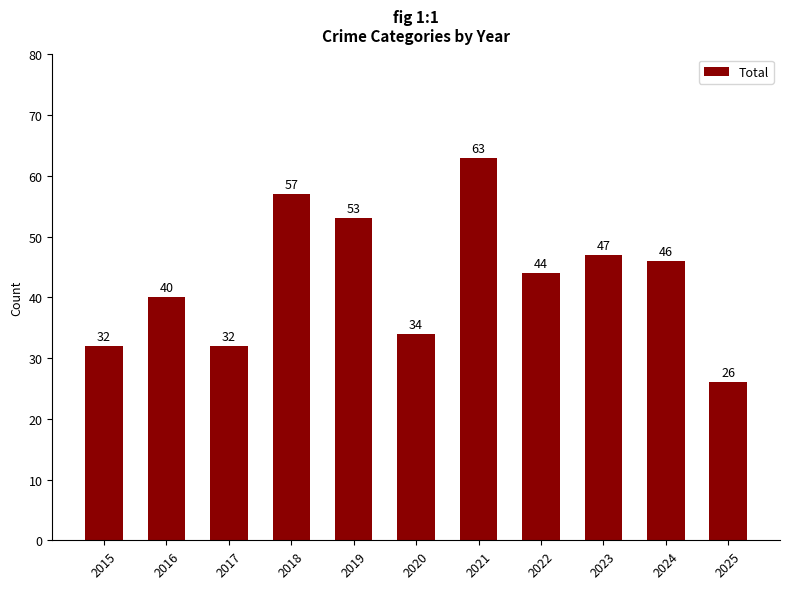

Reading left to right, what are all the values shown in this chart?

2015=32	2016=40	2017=32	2018=57	2019=53	2020=34	2021=63	2022=44	2023=47	2024=46	2025=26